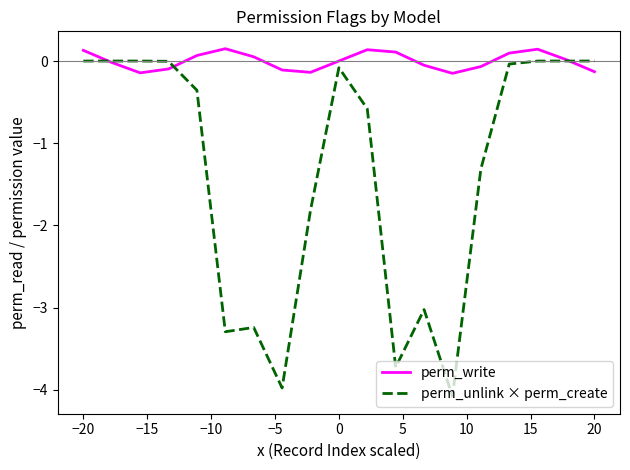

Which series ends up on top after the final intersection of perm_unlink × perm_create and perm_write?

perm_unlink × perm_create